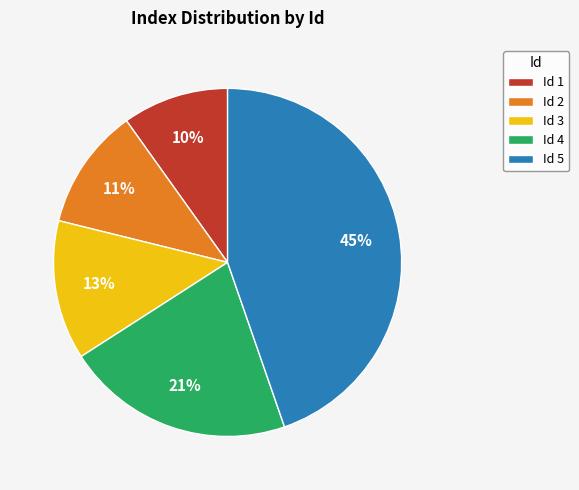

Do Id 5 and Id 4 together represent more than half of the pie?

Yes